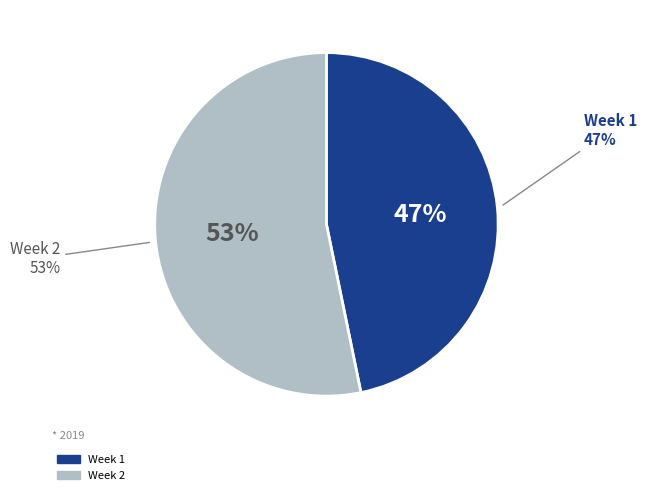

Rank the categories by value from highest to lowest.

Week 2, Week 1